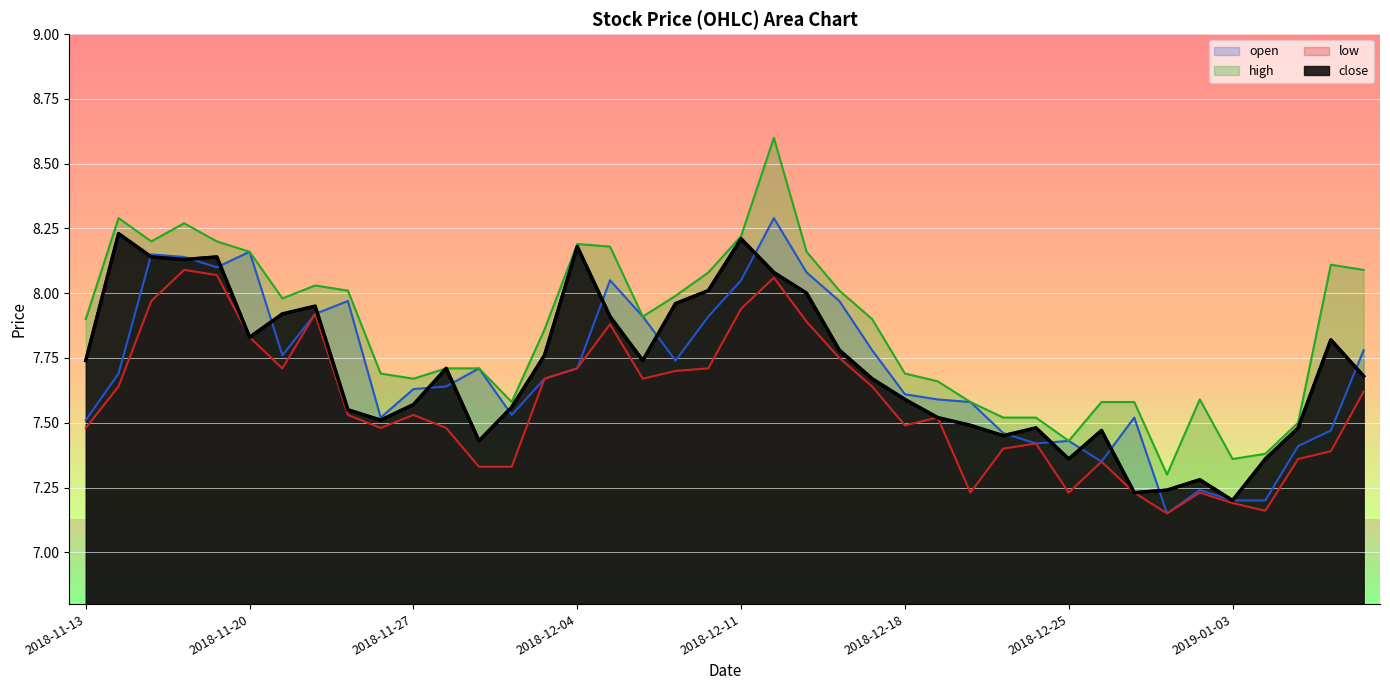

The high series shows 7.7 at 2018-11-29. True or false?

True